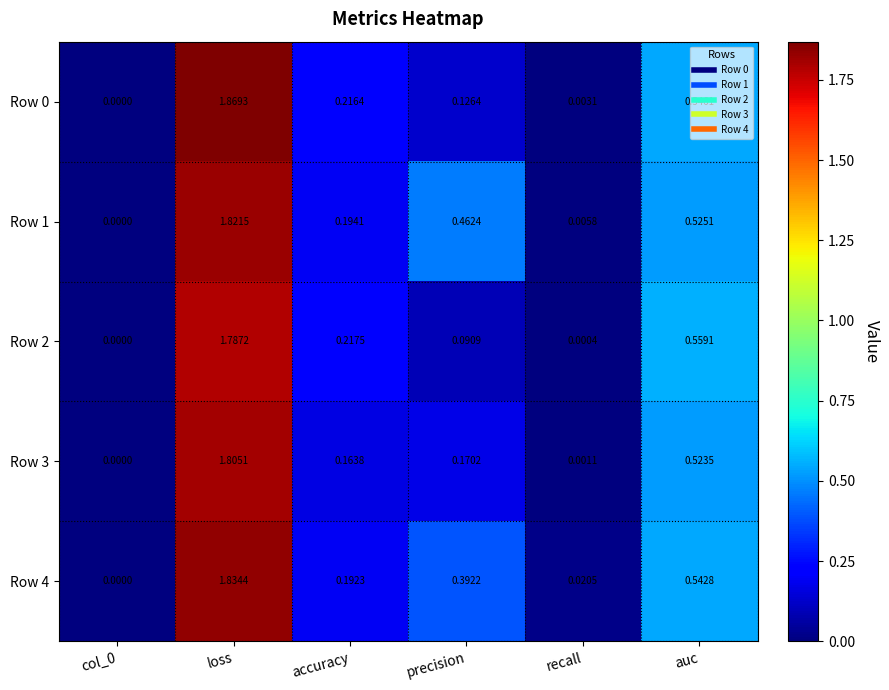

At which category is the sum across all series the highest?

loss